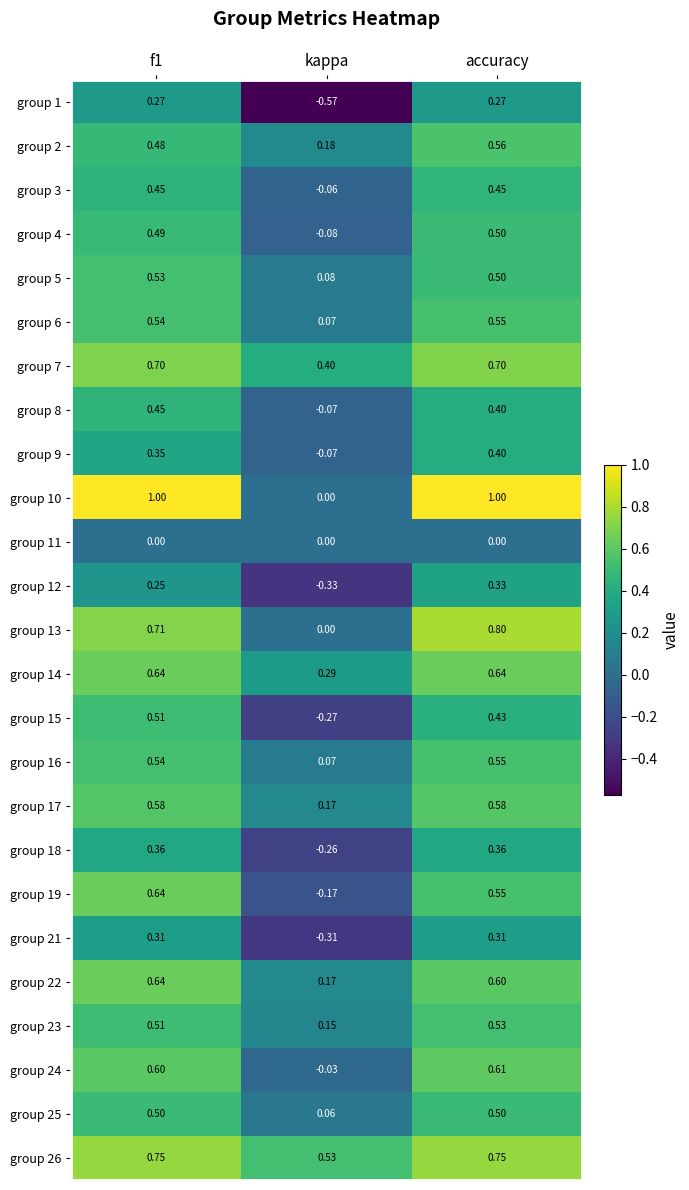

At which label is group 2 closest to 0?

kappa